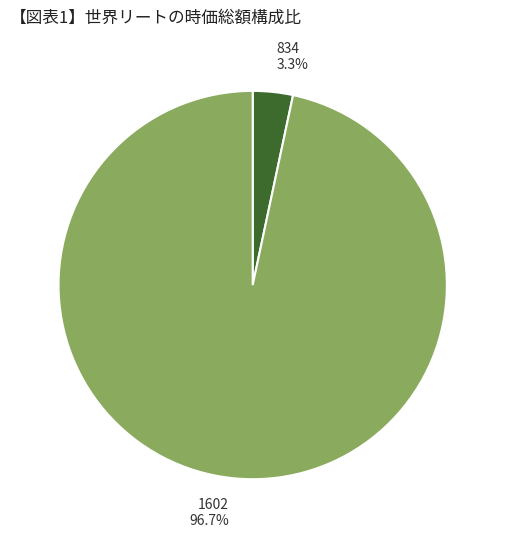

Which slice is the largest?

1602